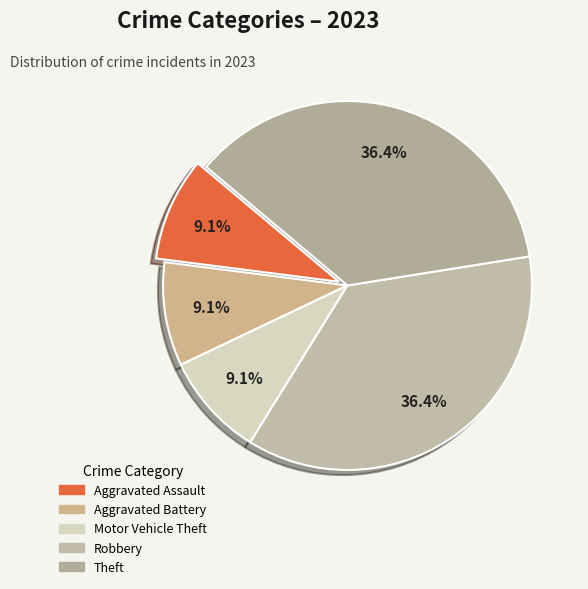

Is Robbery the majority of the pie?

No